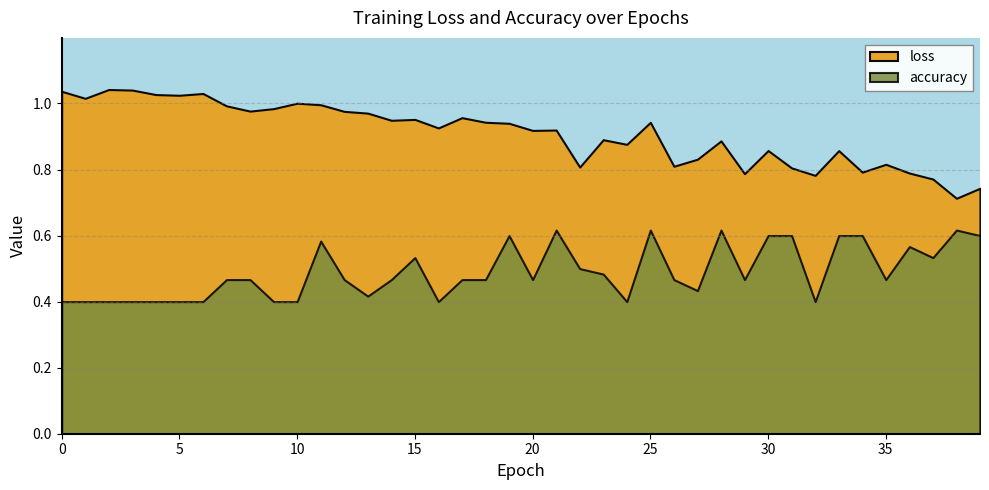

List the series in order of their peak value, lowest first.

accuracy, loss